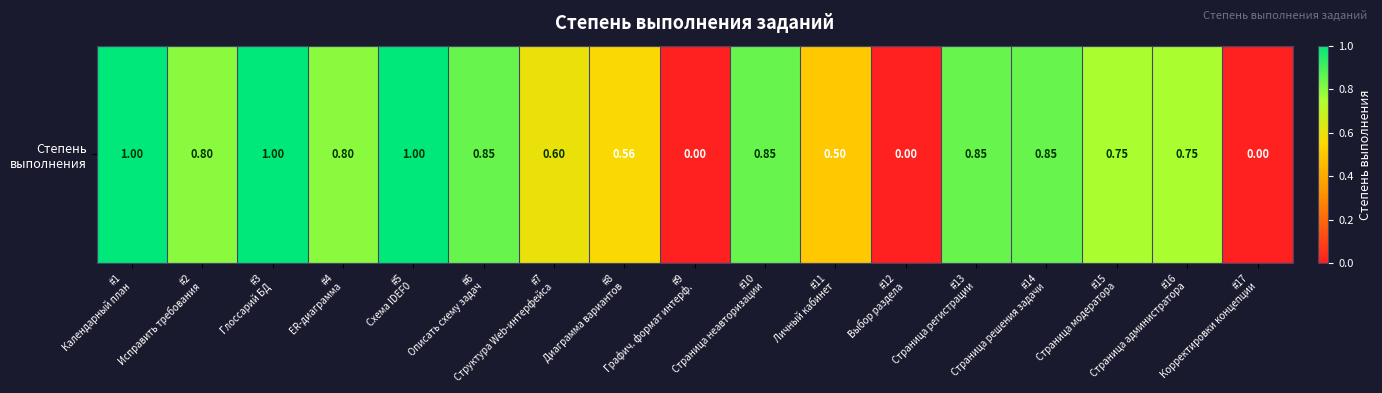

At which label is the value closest to 0?

#9
Графич. формат интерф.